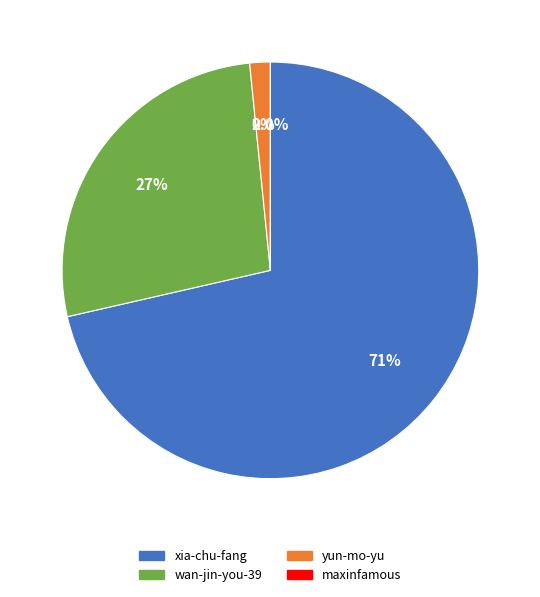

To the nearest percent, what is the difference between the yun-mo-yu and xia-chu-fang slice percentages?

70%